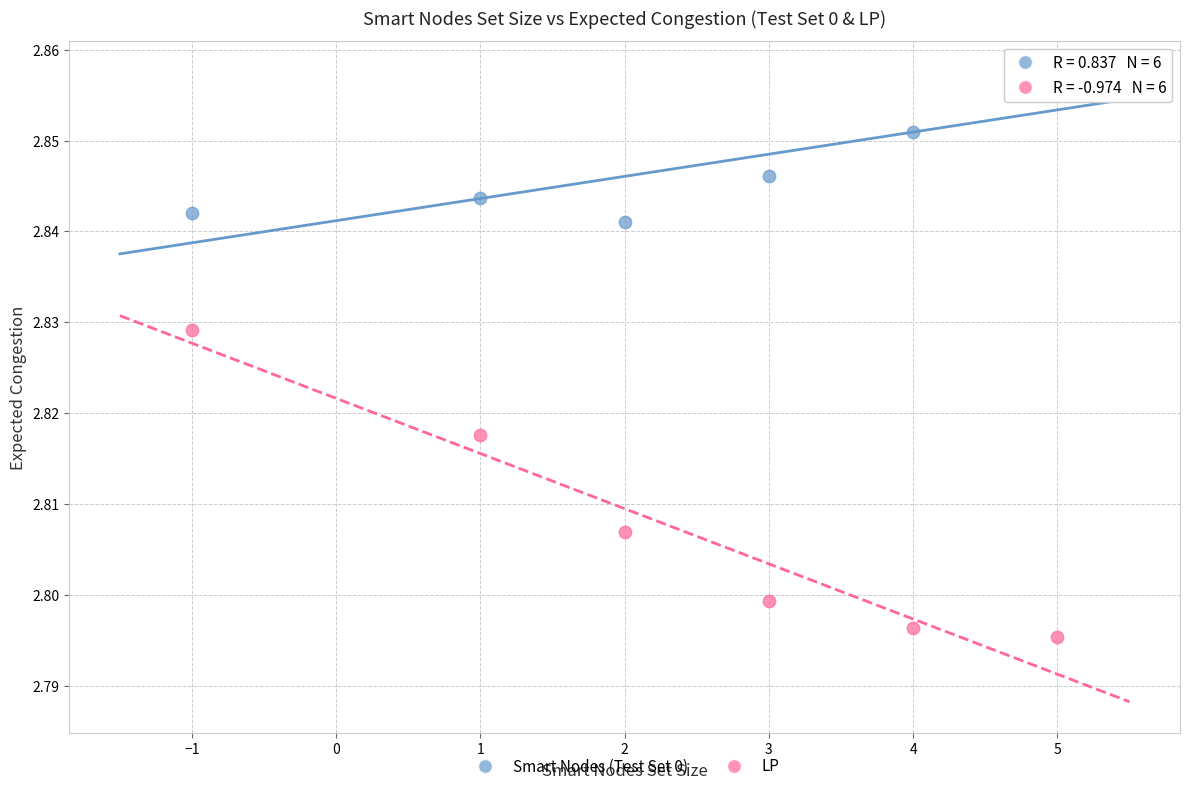

Which series contains the highest Y value?

Smart Nodes (Test Set 0)